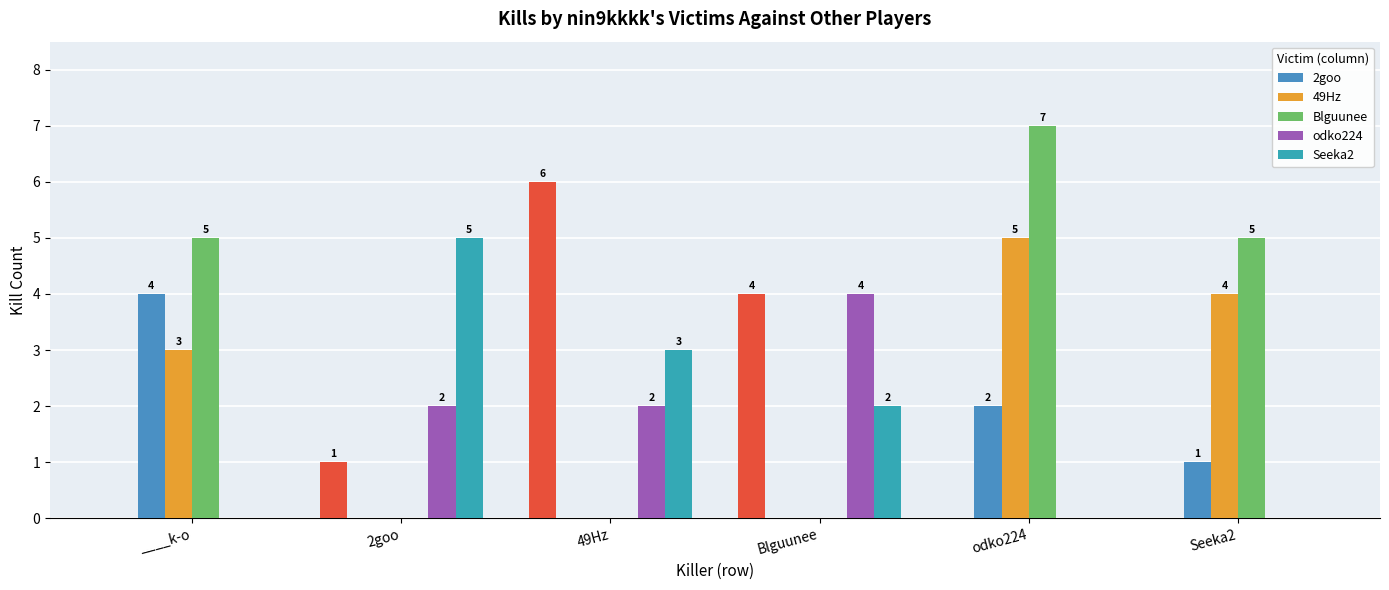

How many data points in odko224 are less than 2?

3